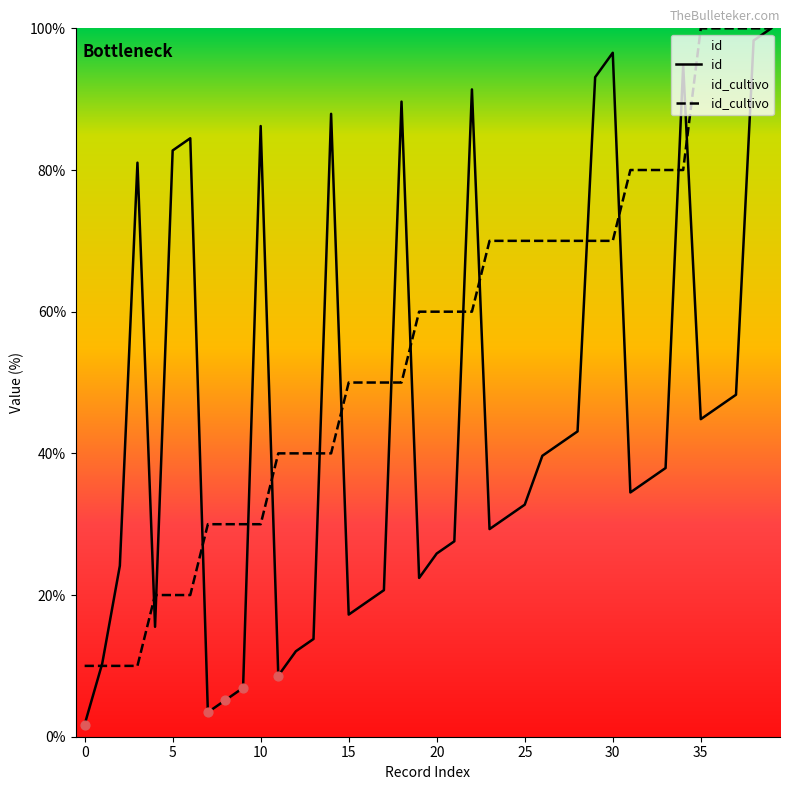

Which series has the widest spread of Y values?

id